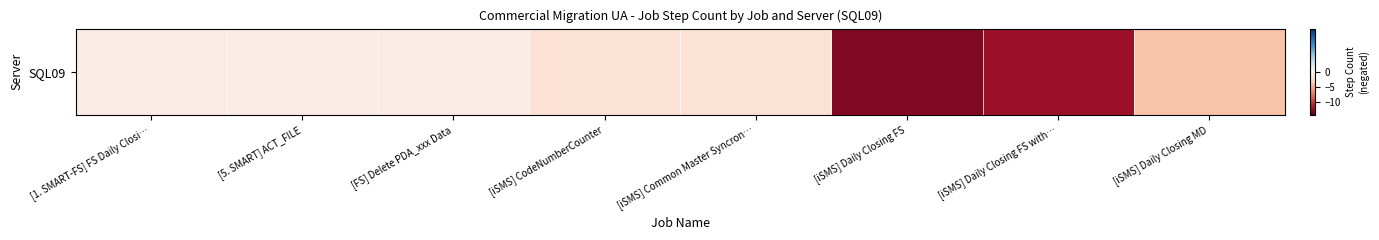

Rank the categories by value from lowest to highest.

[iSMS] Daily Closing FS, [iSMS] Daily Closing FS with…, [iSMS] Daily Closing MD, [iSMS] CodeNumberCounter, [iSMS] Common Master Syncron…, [1. SMART-FS] FS Daily Closi…, [5. SMART] ACT_FILE, [FS] Delete PDA_xxx Data